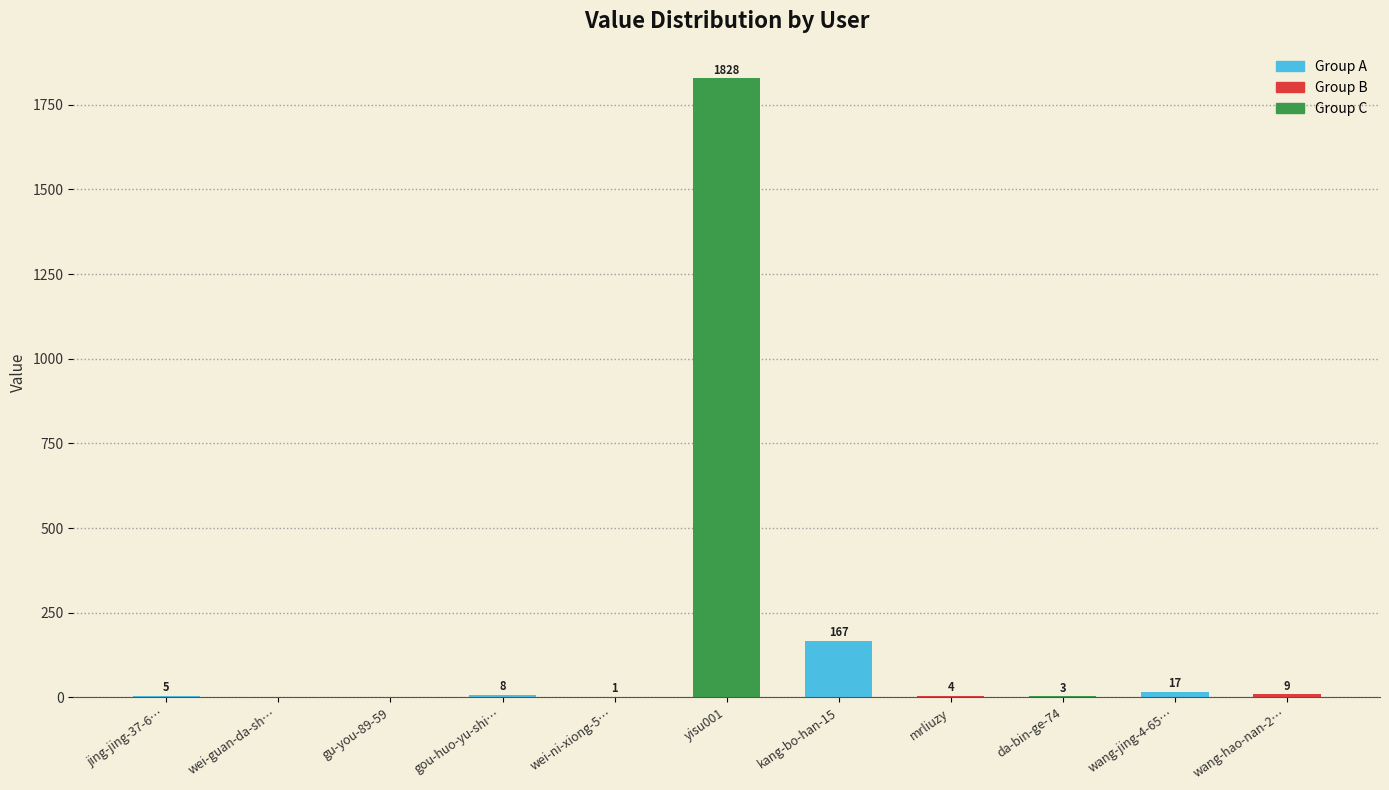

What is the maximum value shown in the chart?

1828